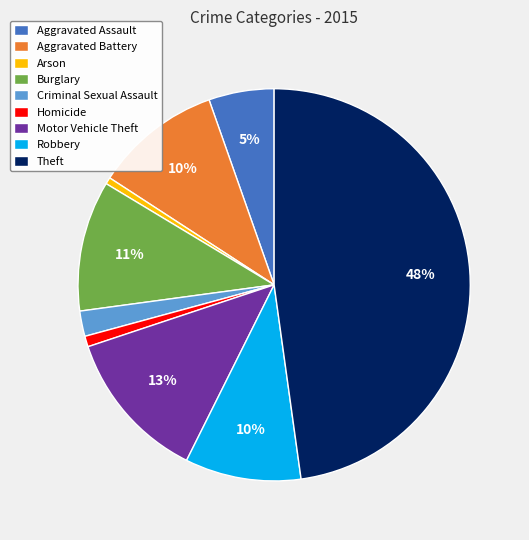

Which slice is the largest?

Theft